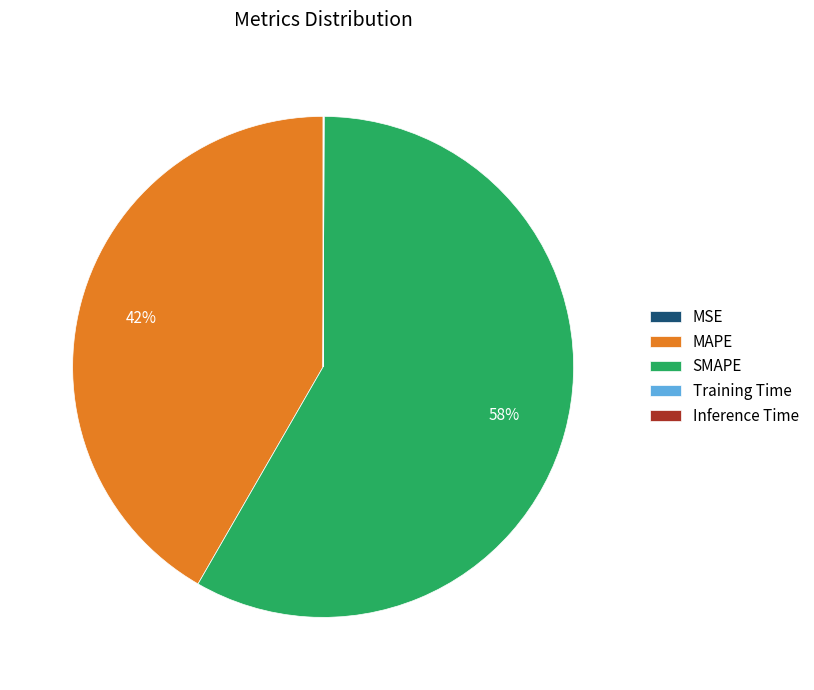

Is it true that MAPE is 42% of the pie?

True